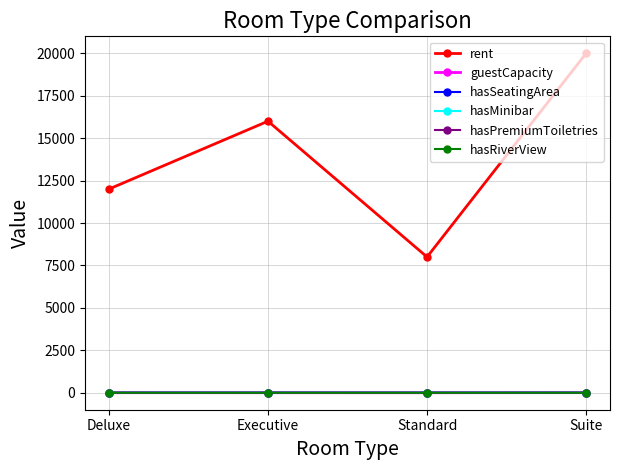

What is the label of the 1st point from the right?

Suite